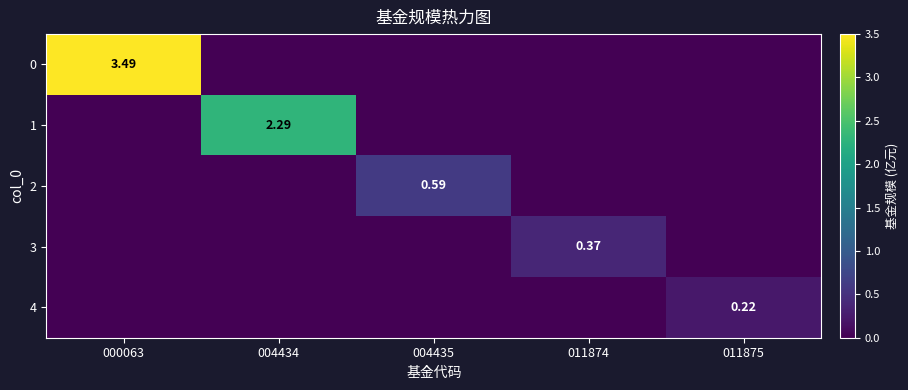

What is the difference between the 2 values at 004435 and 011875?

0.6